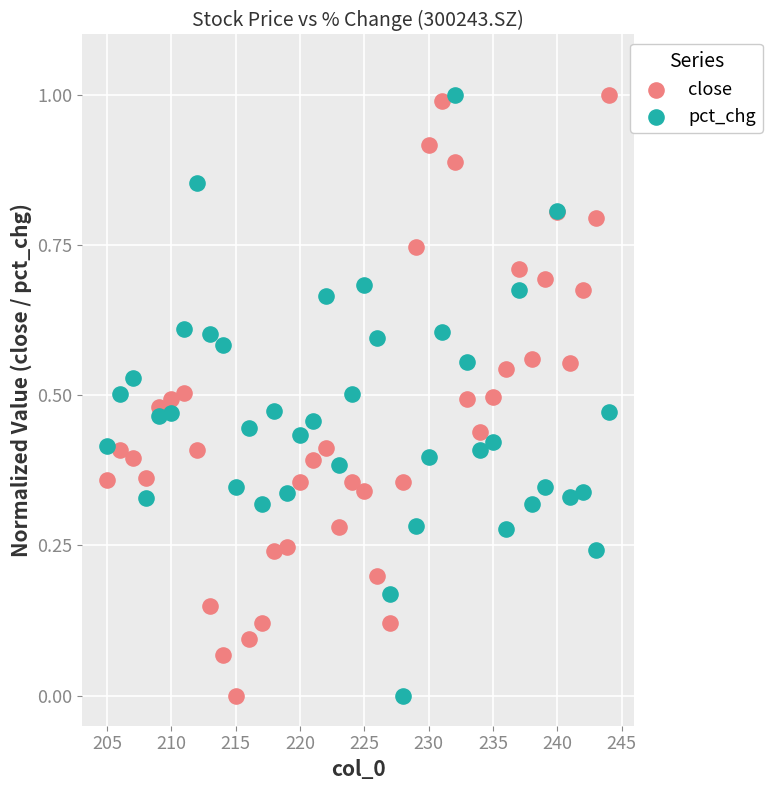

What are all the series names shown in the legend?

close, pct_chg